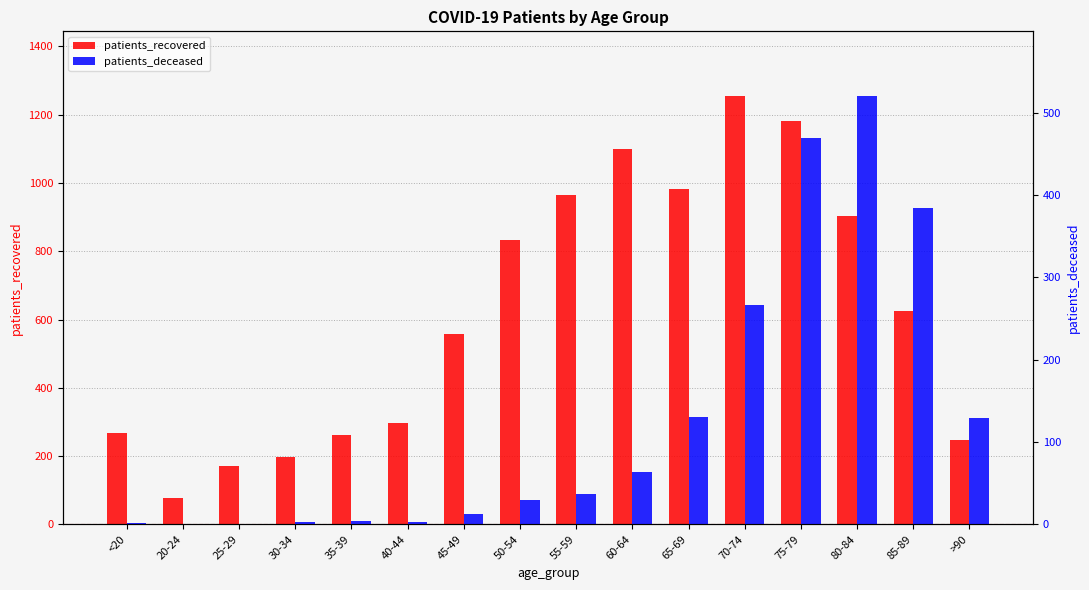

Which series has the largest range (max minus min)?

patients_recovered